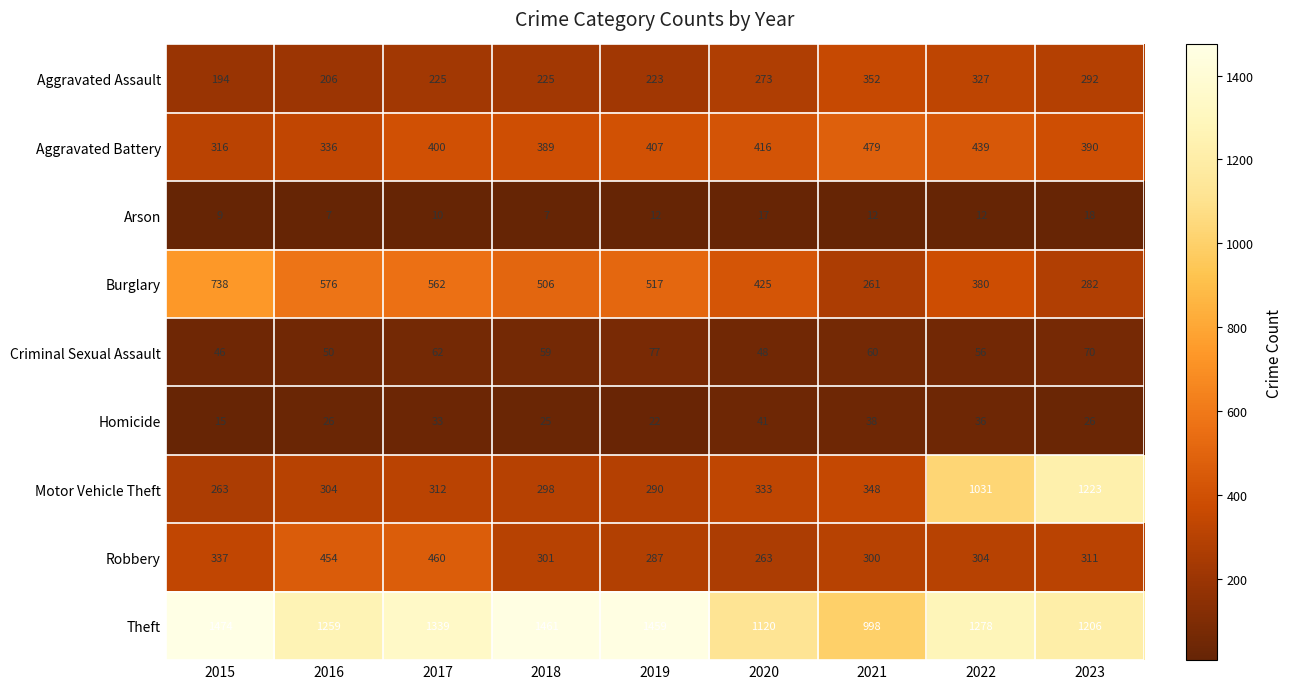

At which category is the sum across all series the highest?

2022